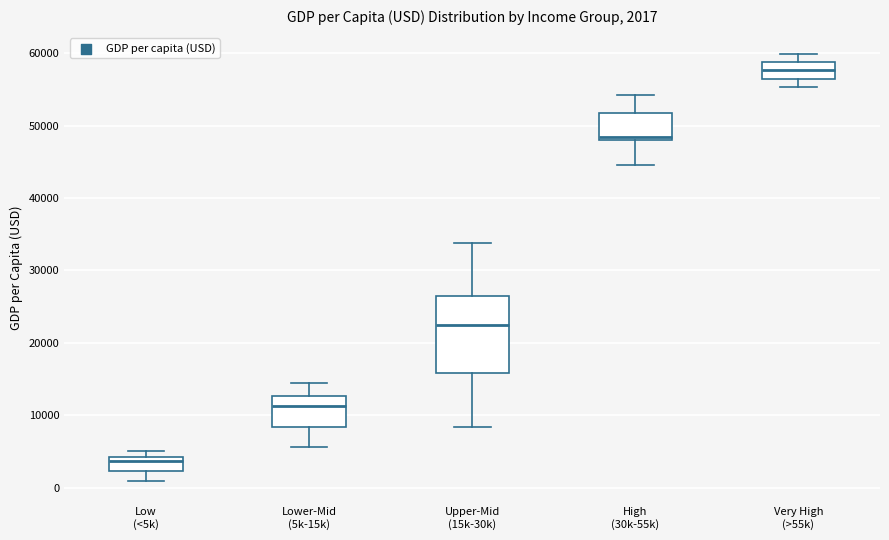

Which box is the tallest, from its lower edge to its upper edge?

Upper-Mid (15k-30k)